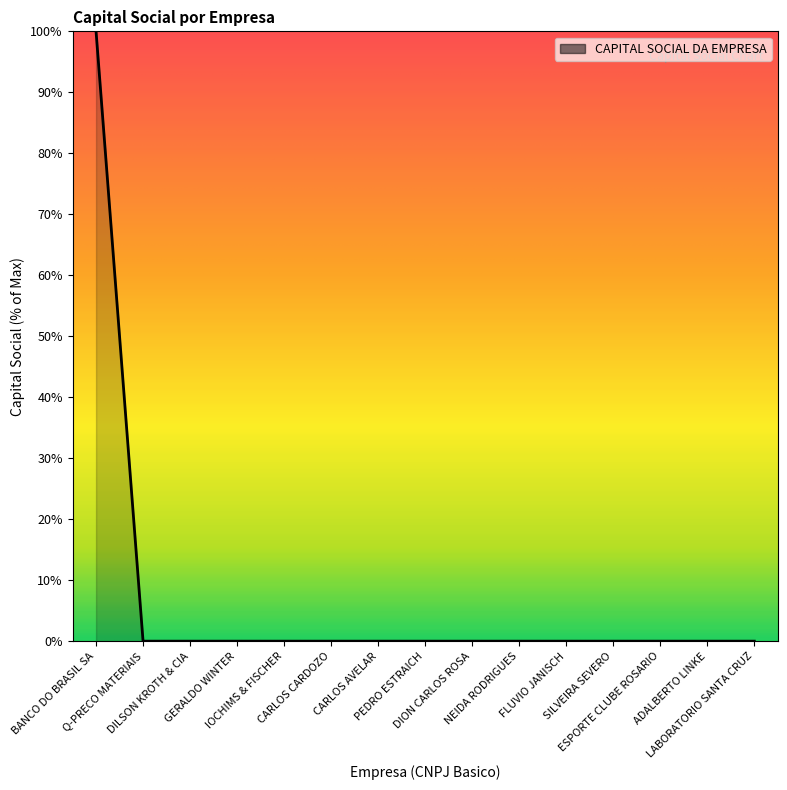

True or false: the data shows 0 at SILVEIRA SEVERO.

True